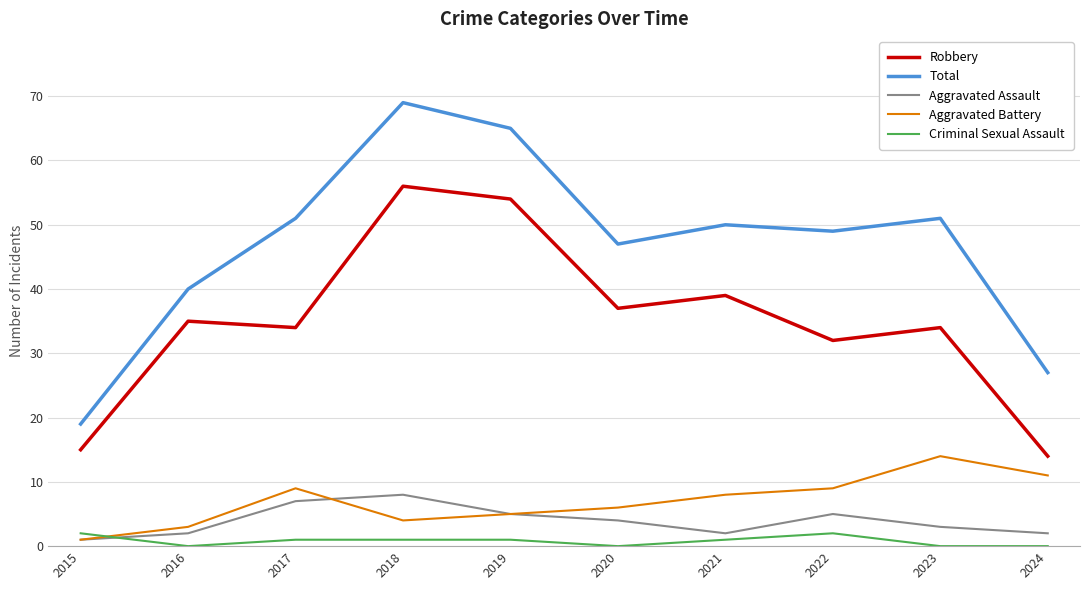

Where is the first local minimum for Aggravated Assault?

2021